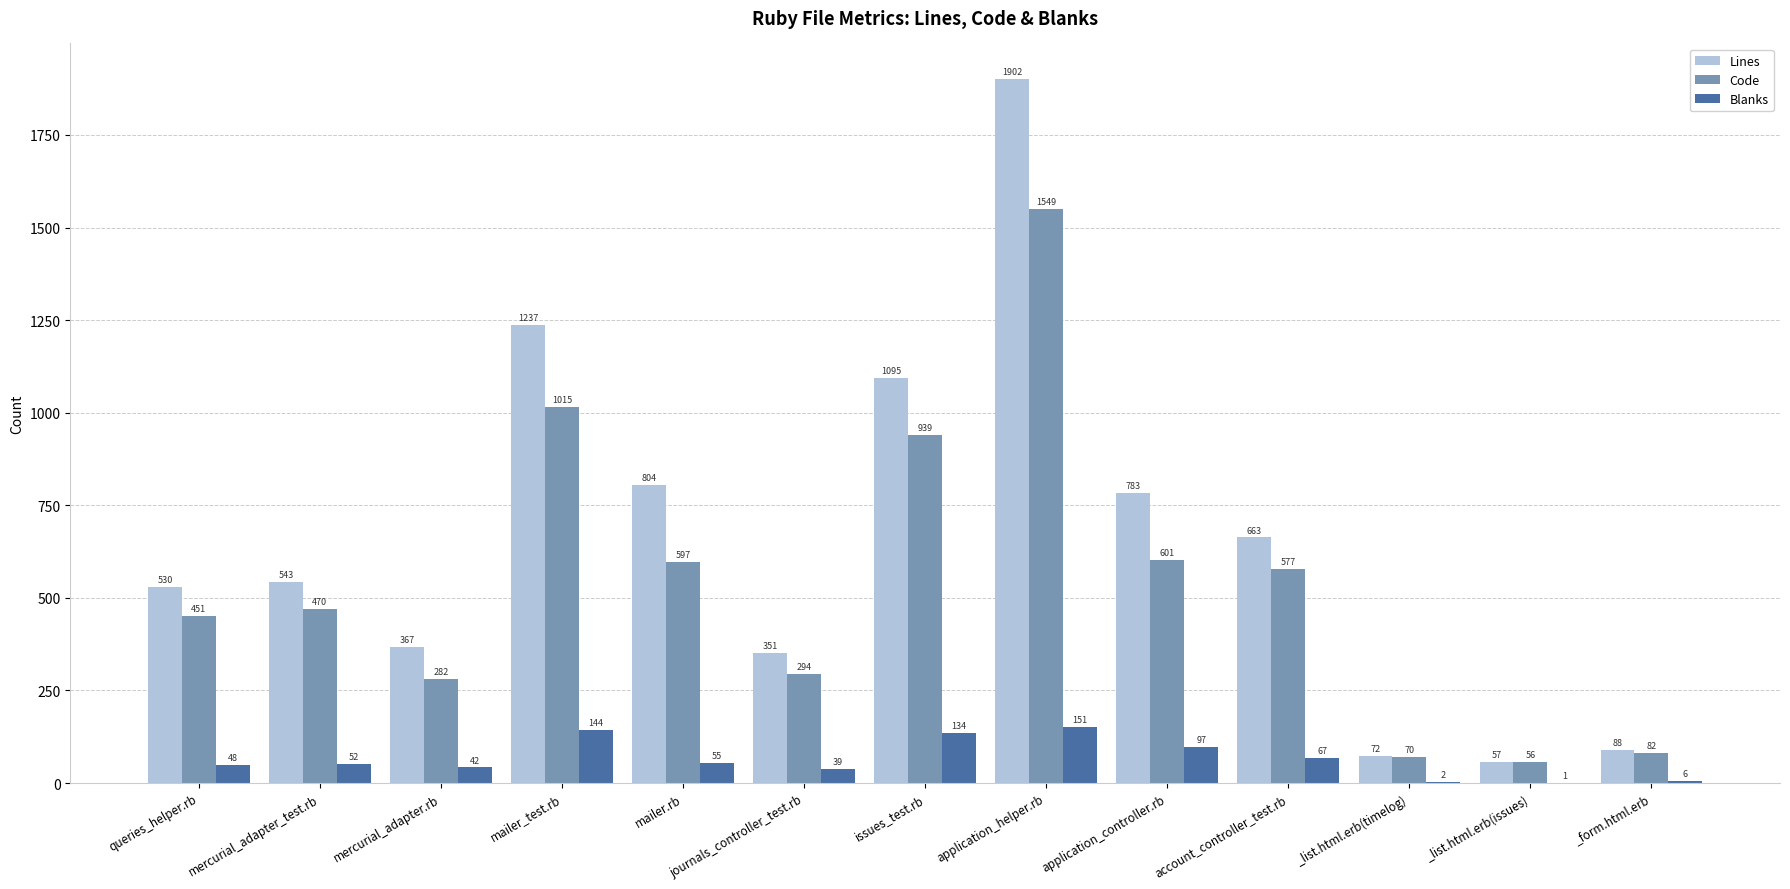

What is the sum of the Blanks values at _list.html.erb(timelog) and mercurial_adapter.rb?

44